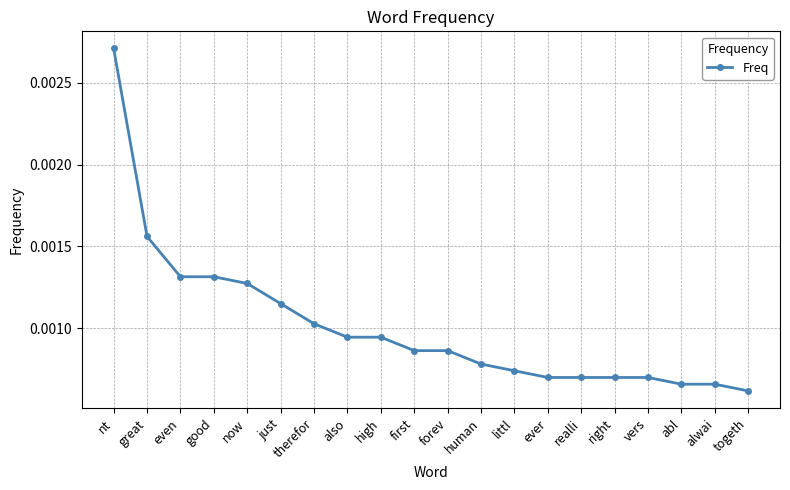

Which has a higher value, right or also?

also